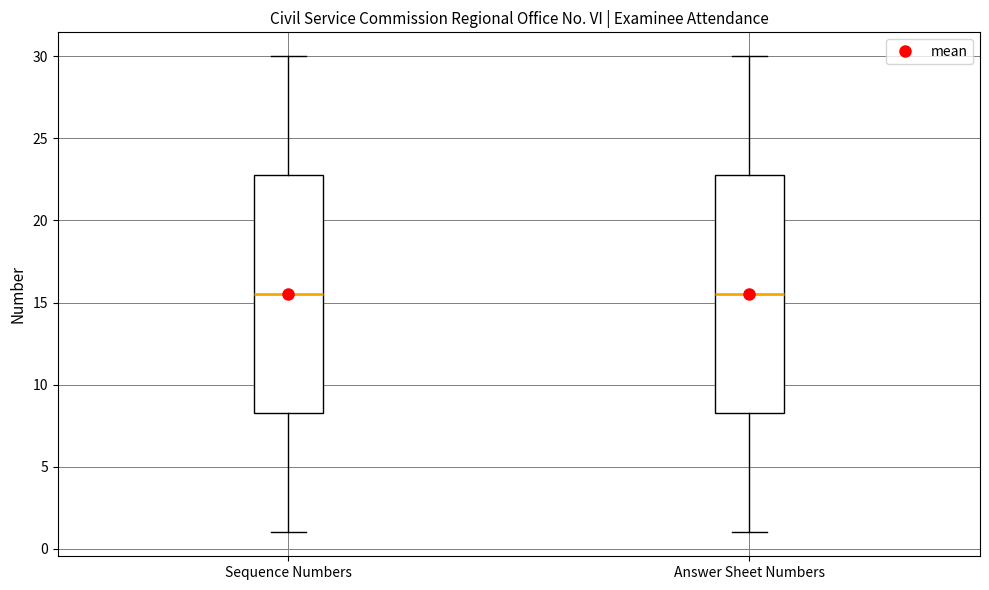

Reading left to right, read every box against the y-axis: the position of its median line, the range the box covers, and the ends of its whiskers. The values are not printed on the chart, so give them approximately, as read against the axis.

Sequence Numbers: median 15.5, box 8.5 to 23.0, whiskers 1.0 to 30.0
Answer Sheet Numbers: median 15.5, box 8.5 to 23.0, whiskers 1.0 to 30.0